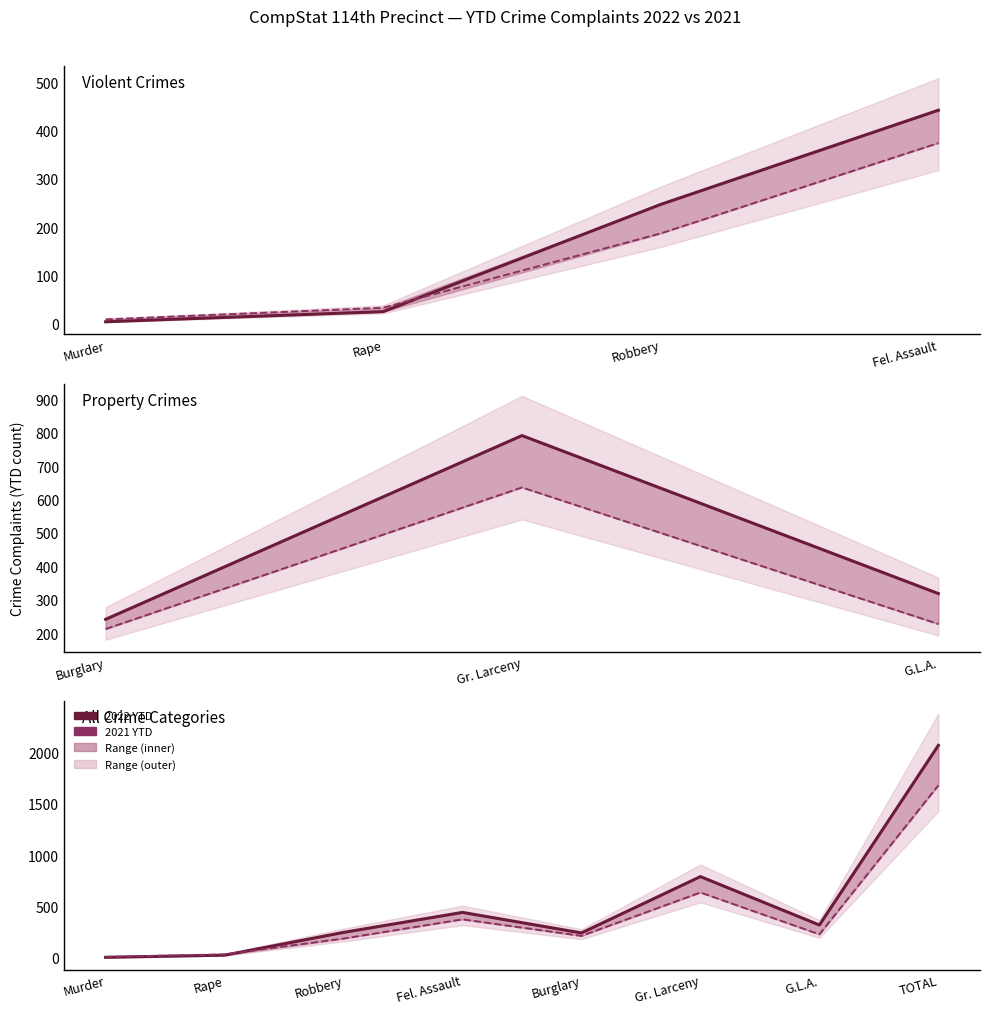

Reading left to right, what are all the values shown in this chart?

2022 YTD: 4	25	247	442	242	791	319	2070
2021 YTD: 9	33	187	374	213	636	228	1680